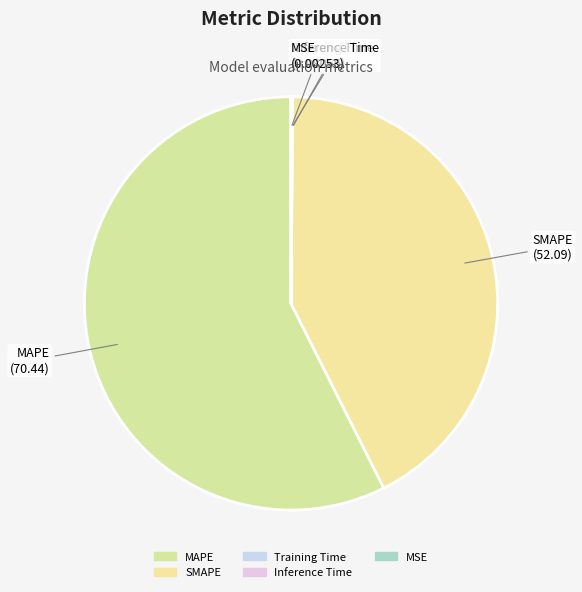

Approximately how many times larger is the value at SMAPE compared to MAPE?

0.7